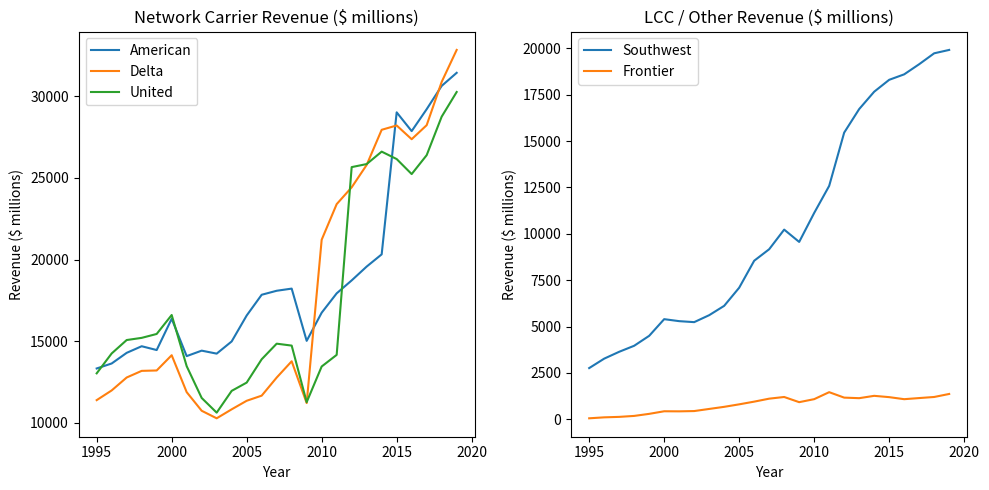

At which label does Southwest reach its minimum?

1995